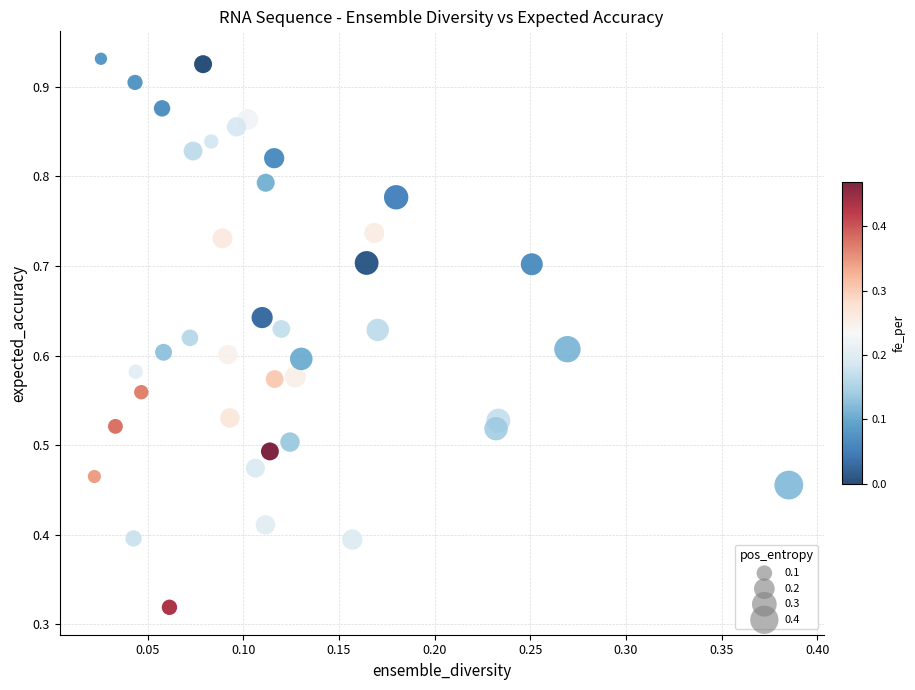

How many data points are displayed?

40